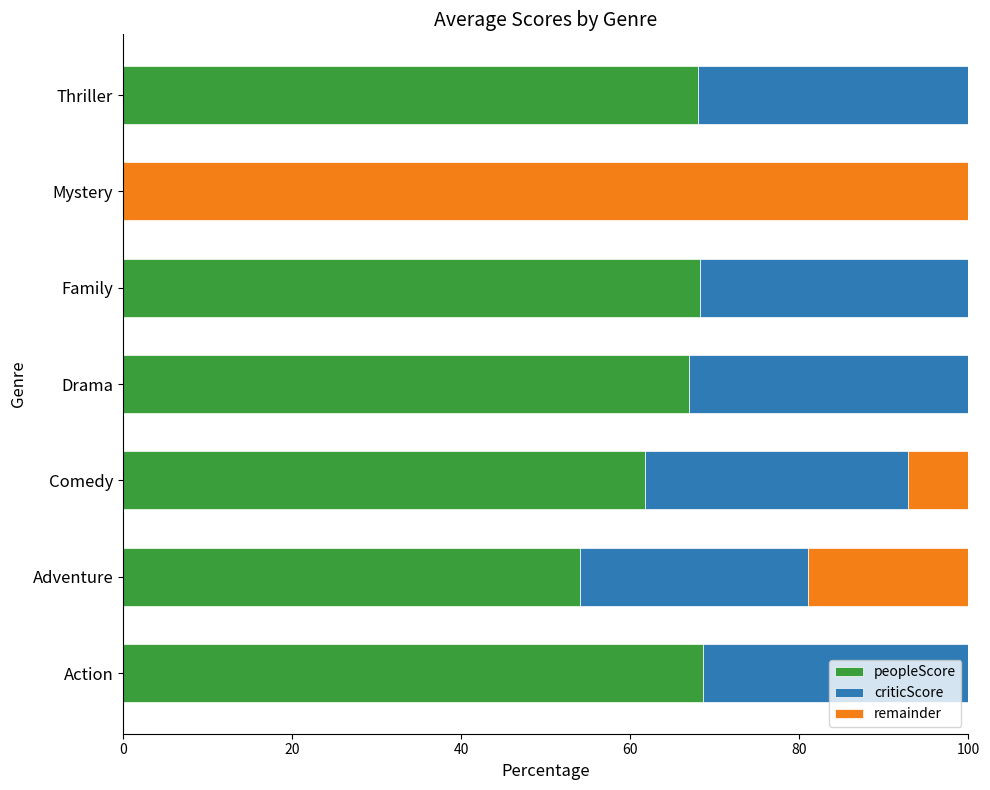

How many bars are there in total?

21